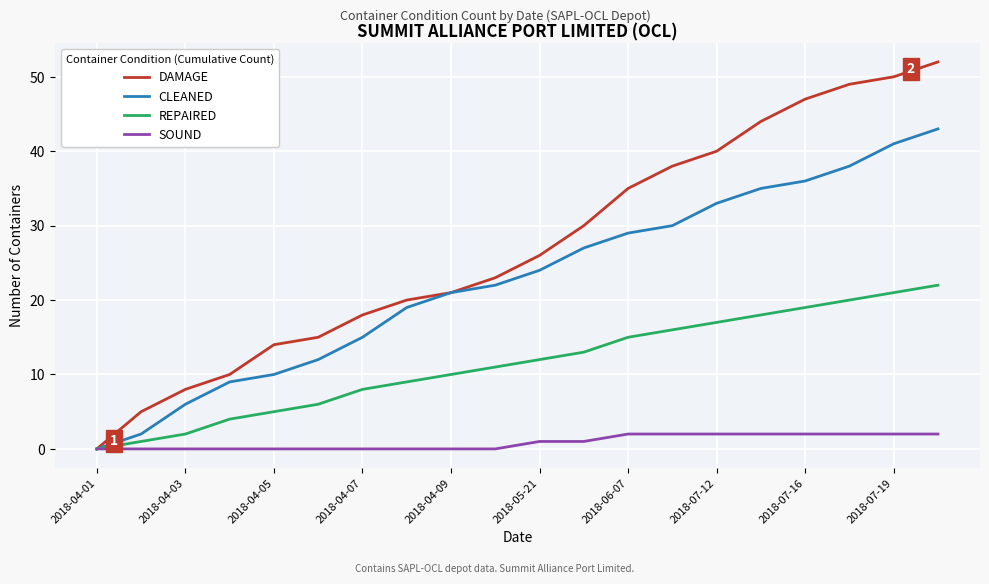

Rank the series by their maximum value, from highest to lowest.

DAMAGE, CLEANED, REPAIRED, SOUND